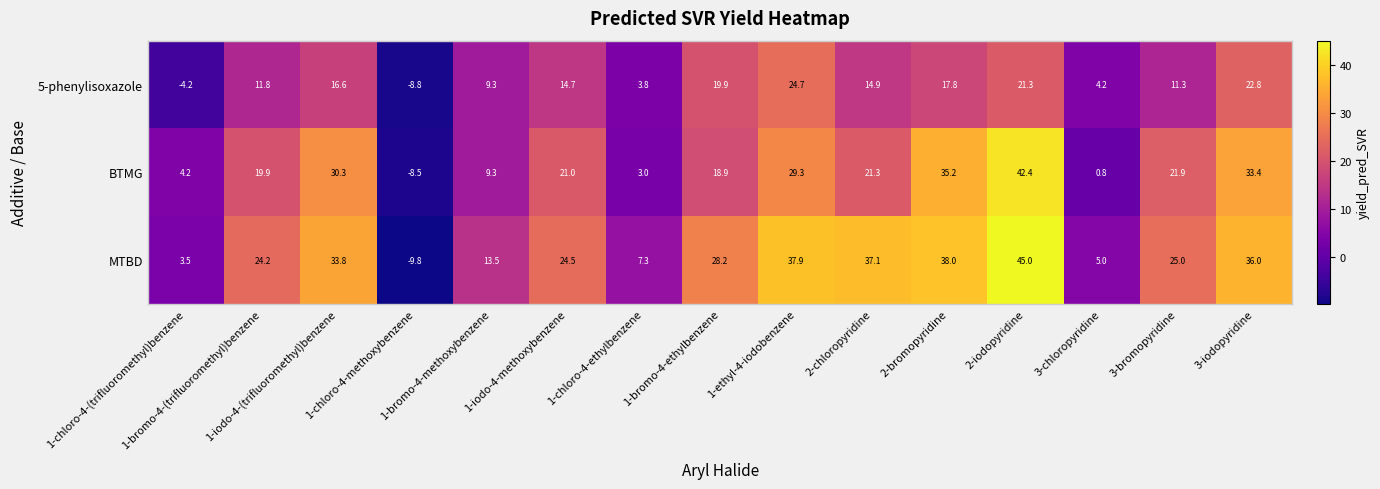

At how many categories does at least one series exceed 14?

10